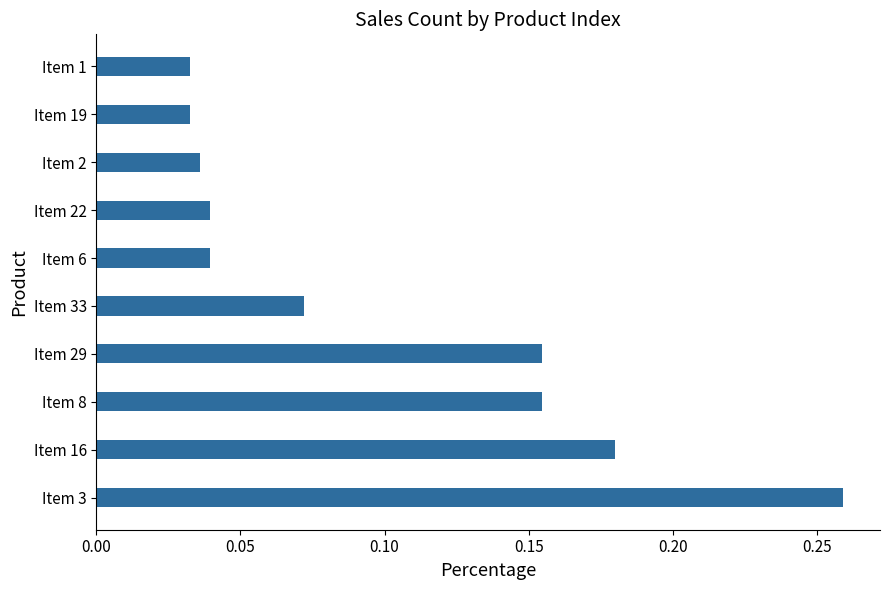

How many values are between 0 and 1?

10